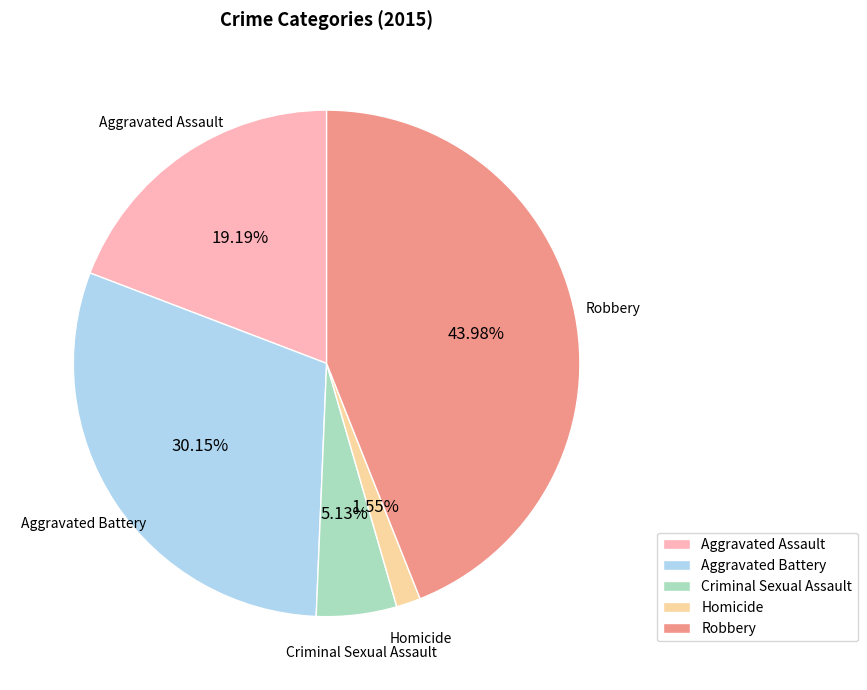

Approximately how many times larger is the value at Homicide compared to Aggravated Assault?

0.1